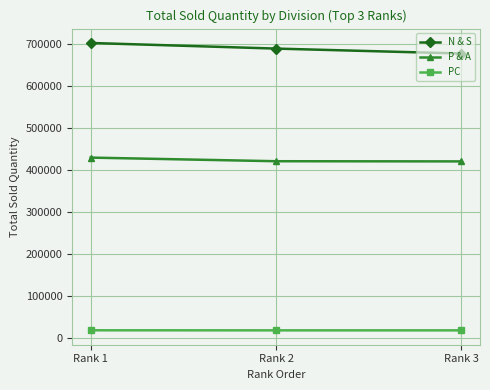

Is it true that N & S equals 676245 at Rank 3?

True